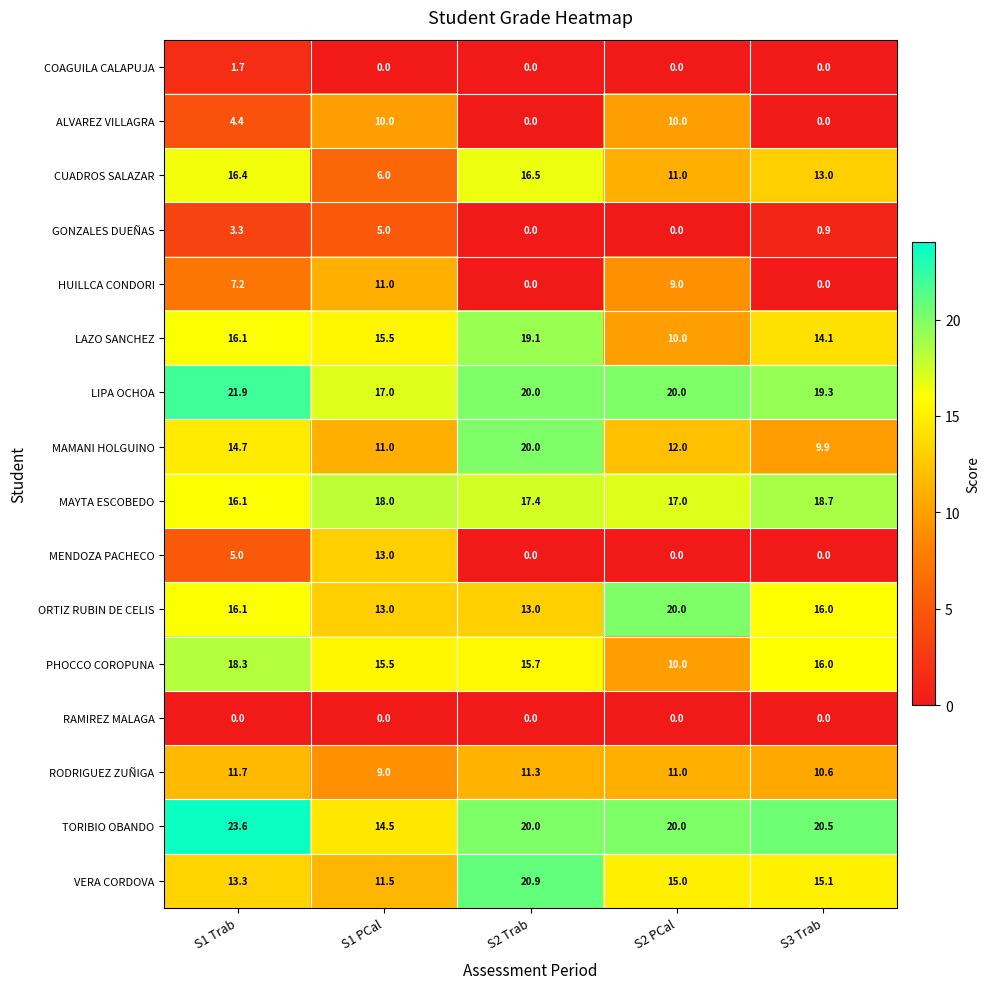

Where does the ORTIZ RUBIN DE CELIS series first go above 16?

S1 Trab